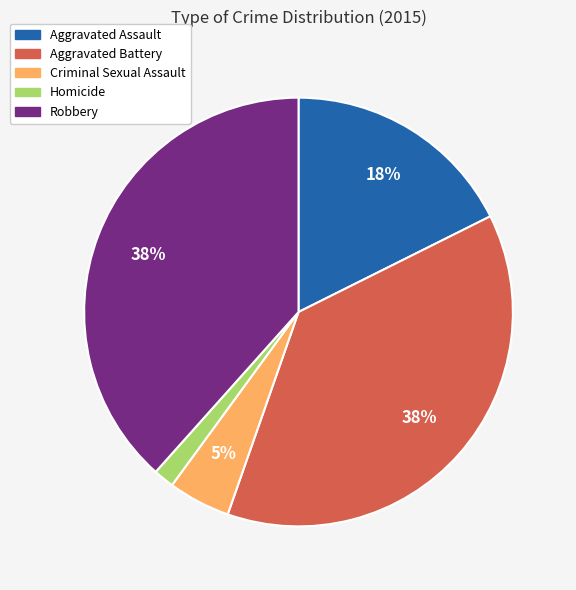

Which category has the smallest portion of the pie?

Homicide